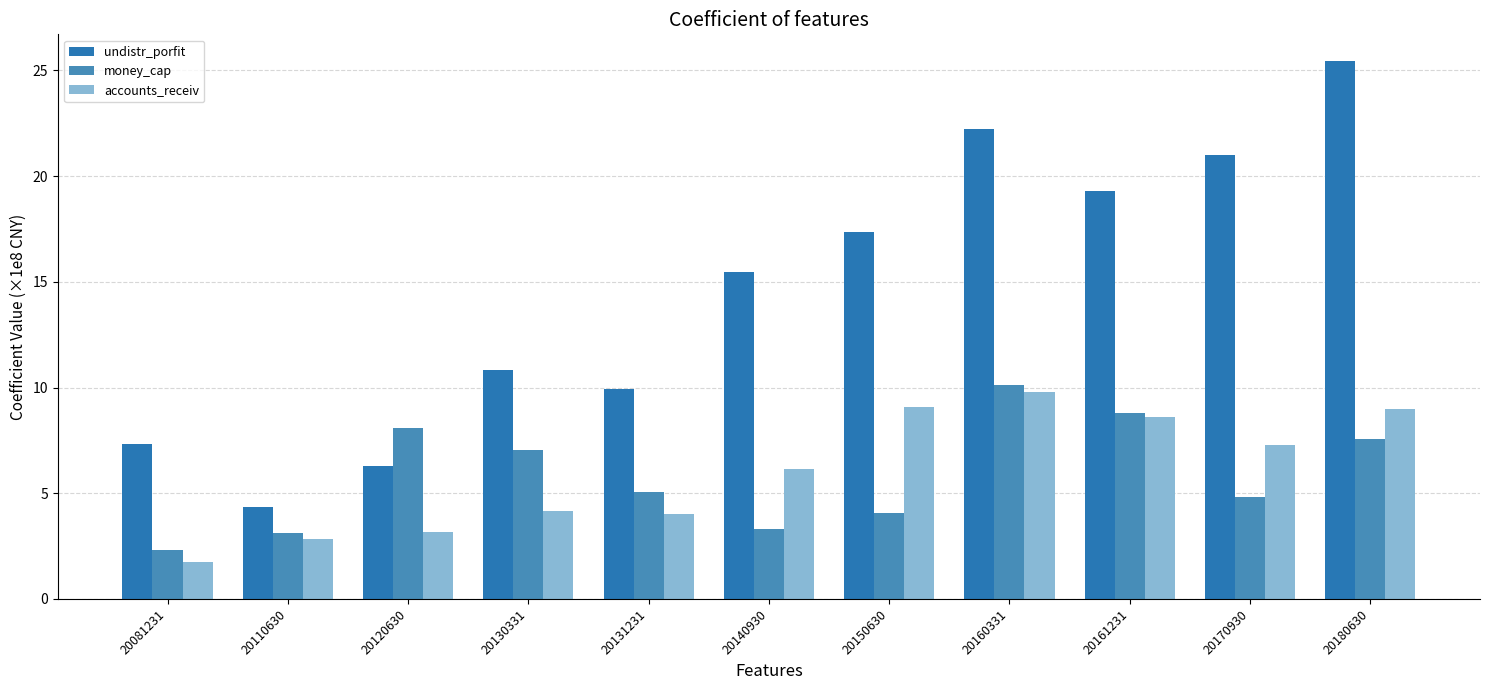

Which label corresponds to the smallest value in the chart?

20081231